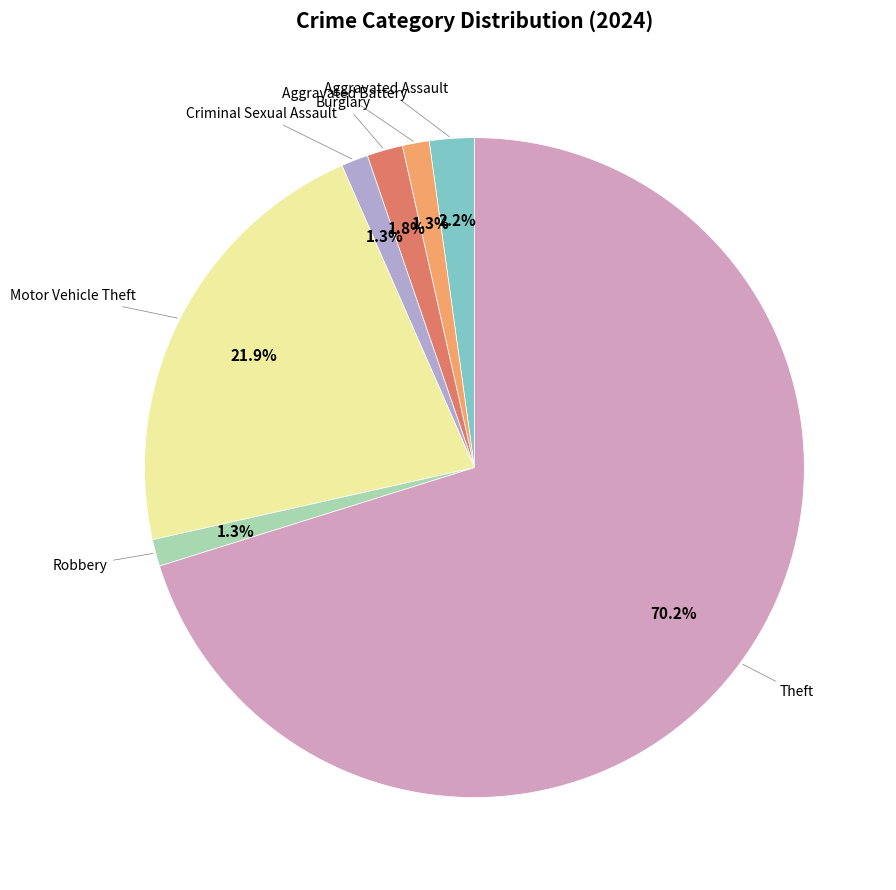

Is there any slice that represents more than half of the pie?

Yes